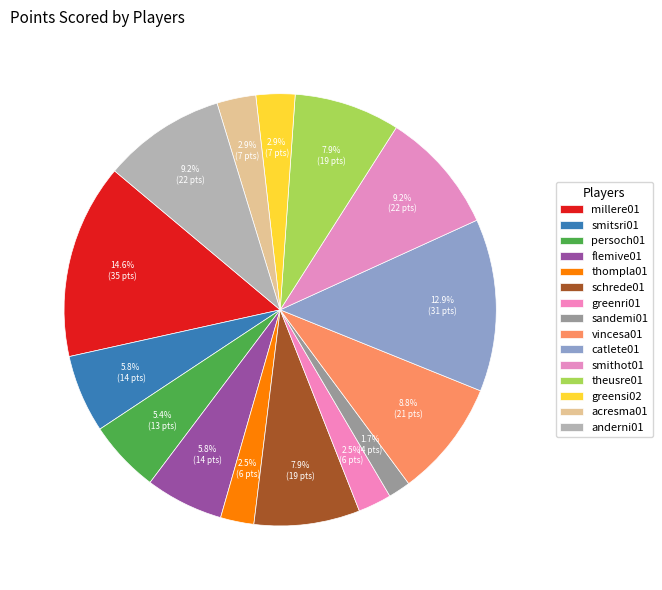

To the nearest percent, what is the combined percentage of millere01 and greensi02?

18%